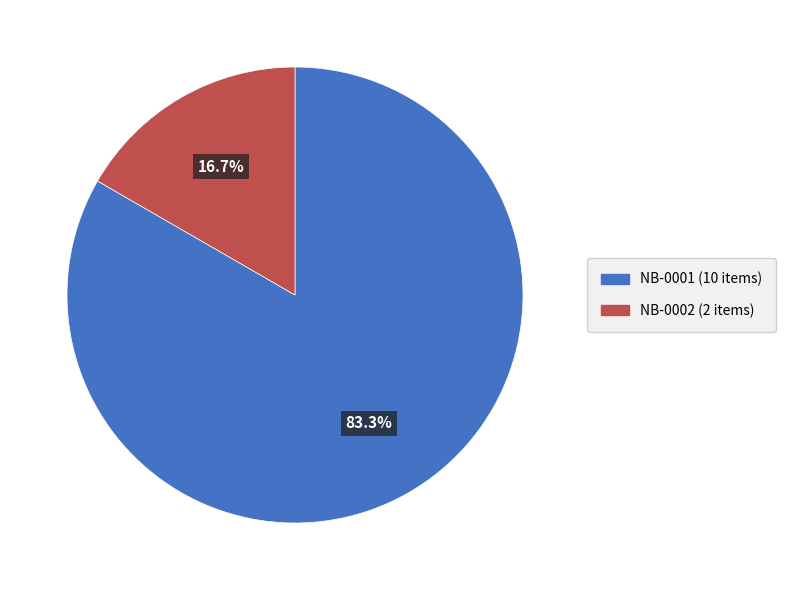

The NB-0002 slice represents 26% of the pie. True or false?

False